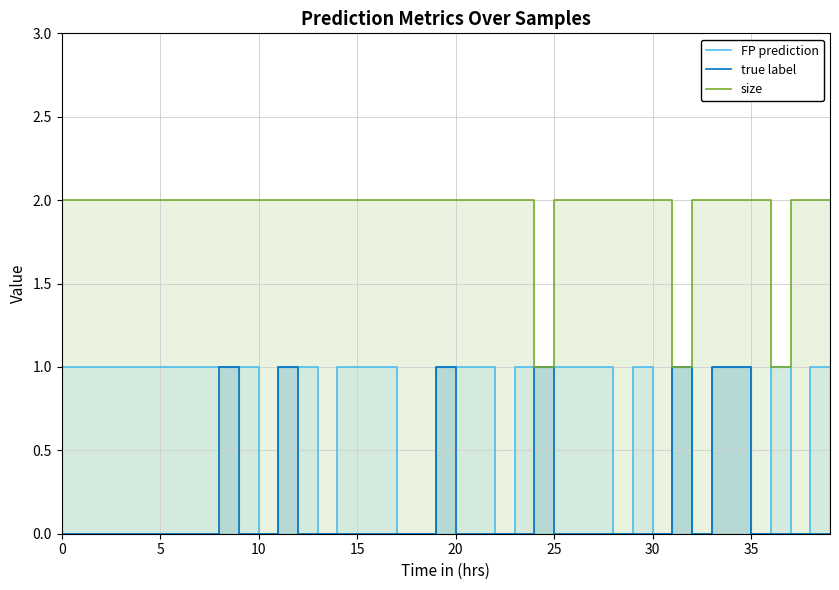

True or false: true label and size intersect in this chart.

False